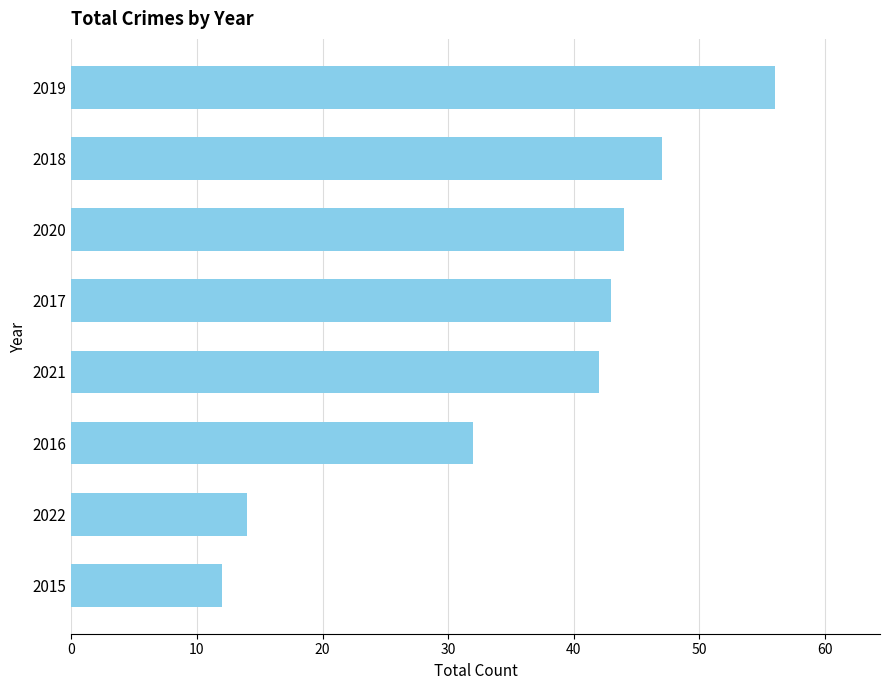

Reading bottom to top, what are all the values shown in this chart?

2015=12	2022=14	2016=32	2021=42	2017=43	2020=44	2018=47	2019=56